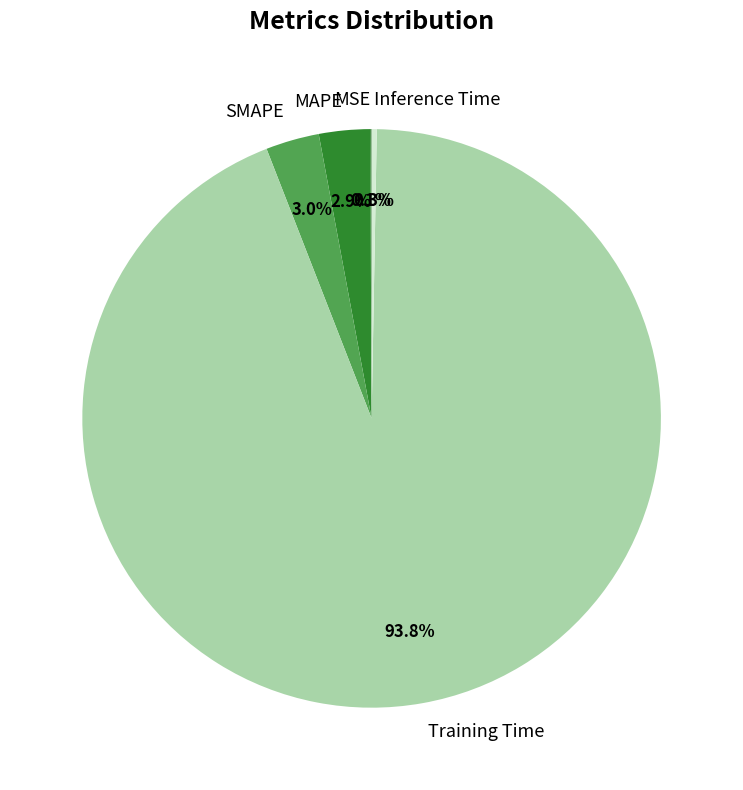

Does Training Time represent more than half of the total?

Yes